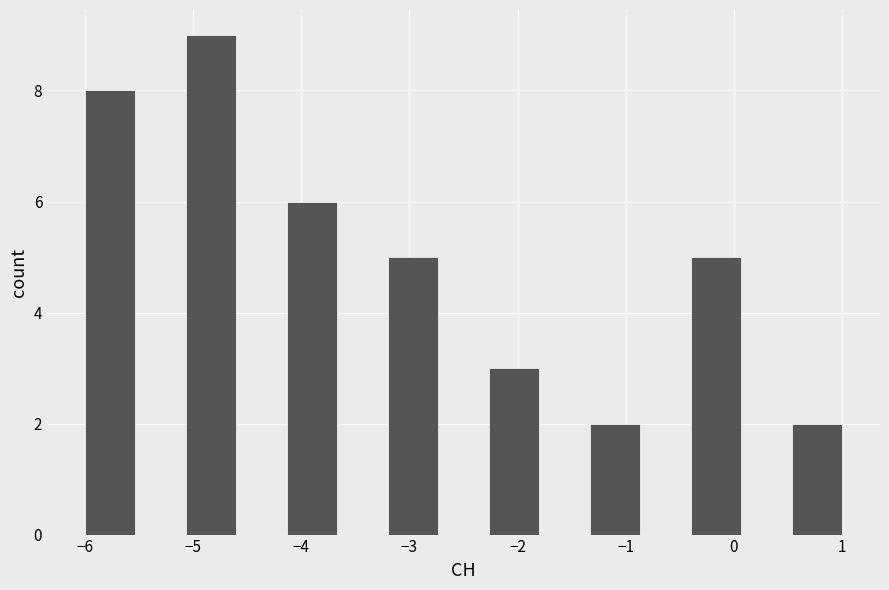

Reading left to right, list every bar in this chart as the range it spans on the x-axis followed by its height. Neither the bar edges nor the heights are printed on the chart, so give them approximately, as read against the axes.

-6.0 to -5.5: 8
-5.5 to -5.1: 0
-5.1 to -4.6: 9
-4.6 to -4.1: 0
-4.1 to -3.7: 6
-3.7 to -3.2: 0
-3.2 to -2.7: 5
-2.7 to -2.3: 0
-2.3 to -1.8: 3
-1.8 to -1.3: 0
-1.3 to -0.9: 2
-0.9 to -0.4: 0
-0.4 to 0.1: 5
0.1 to 0.5: 0
0.5 to 1.0: 2